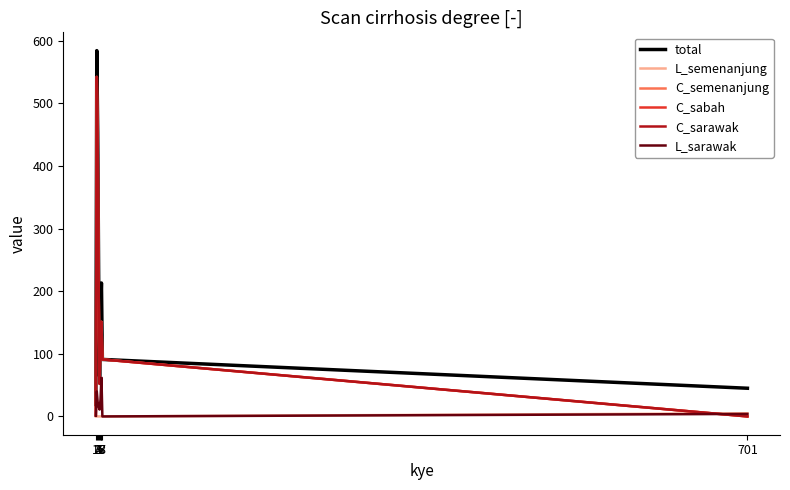

Does the chart display data point markers on the line(s)?

No